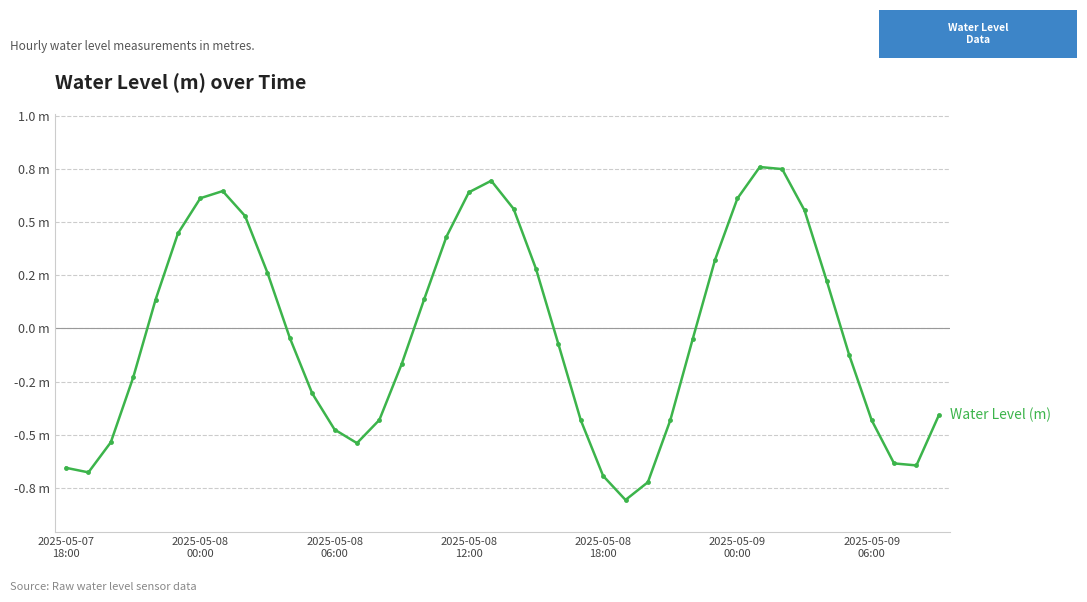

Does the chart have visible grid lines?

Yes